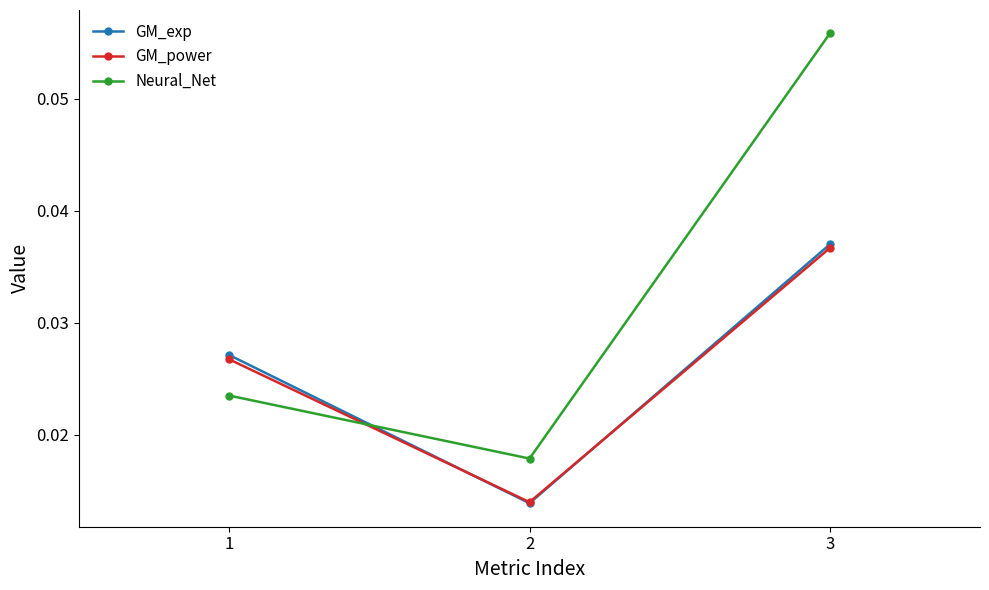

Is it true that GM_power equals 0.1 at 3?

False